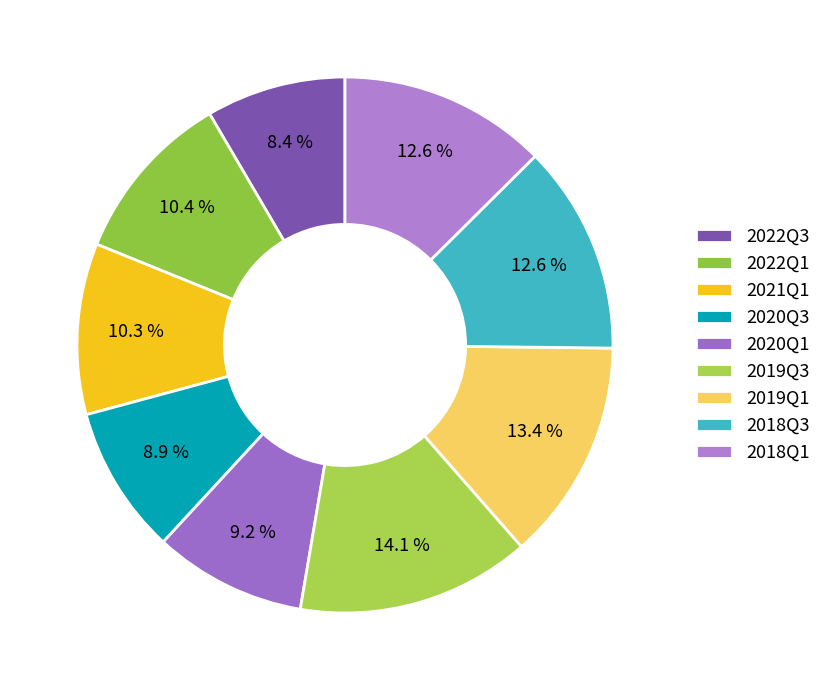

How many slices are in this pie chart?

9